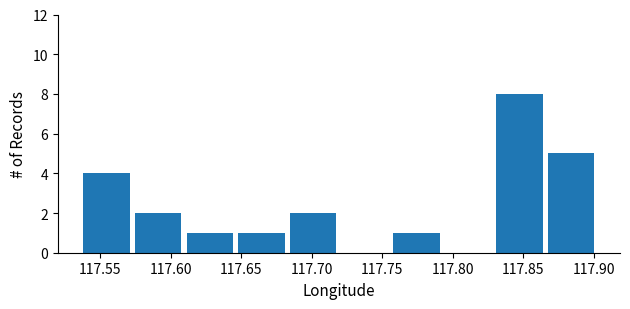

Reading left to right, list every bar in this chart as the range it spans on the x-axis followed by its height. Neither the bar edges nor the heights are printed on the chart, so give them approximately, as read against the axes.

117.535 to 117.575: 4
117.575 to 117.610: 2
117.610 to 117.645: 1
117.645 to 117.685: 1
117.685 to 117.720: 2
117.720 to 117.755: 0
117.755 to 117.790: 1
117.790 to 117.830: 0
117.830 to 117.865: 8
117.865 to 117.900: 5